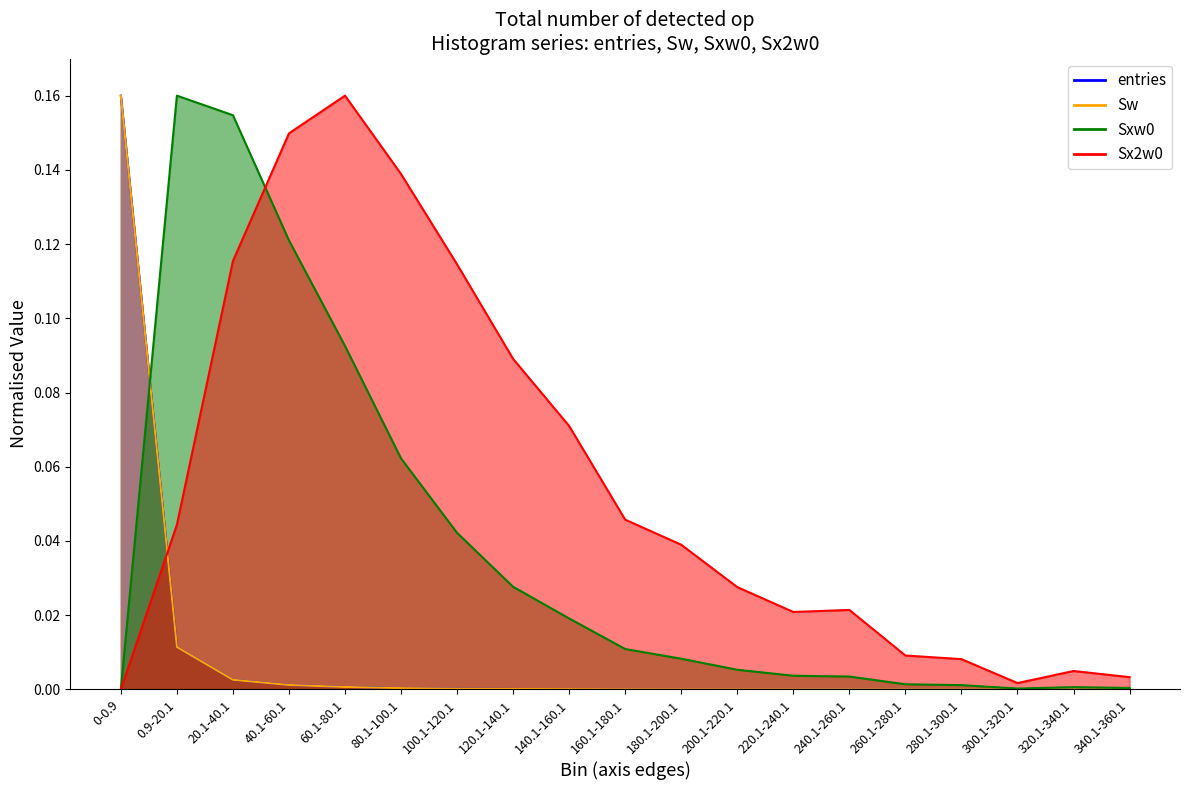

The Sw series shows 0.0 at 20.1-40.1. True or false?

True